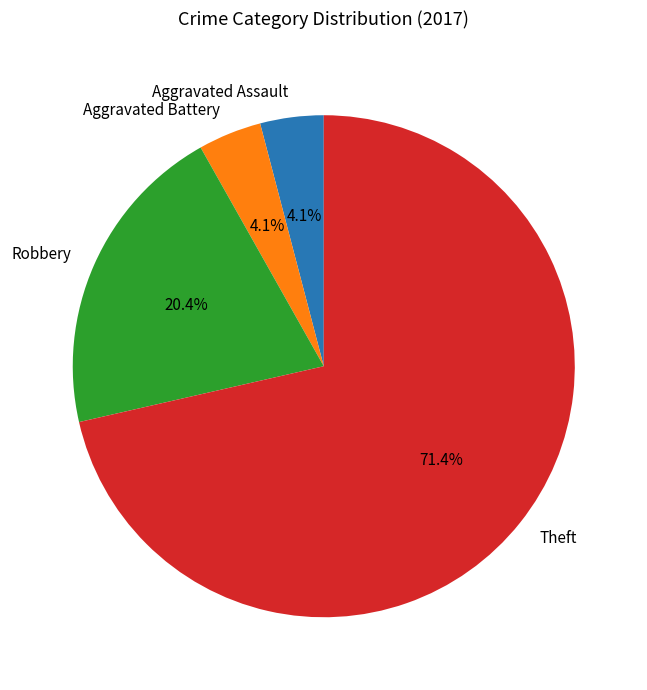

Between Robbery and Aggravated Assault, which is larger?

Robbery